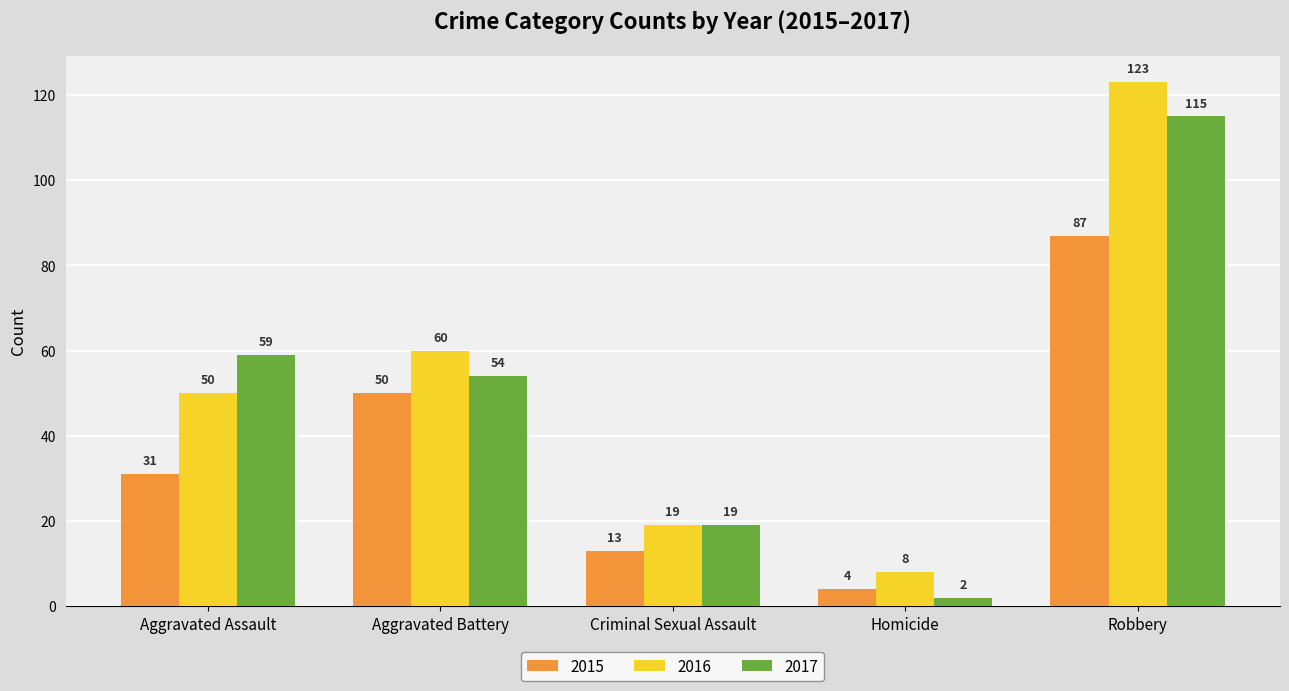

What is the difference between the 2016 values at Homicide and Aggravated Battery?

52